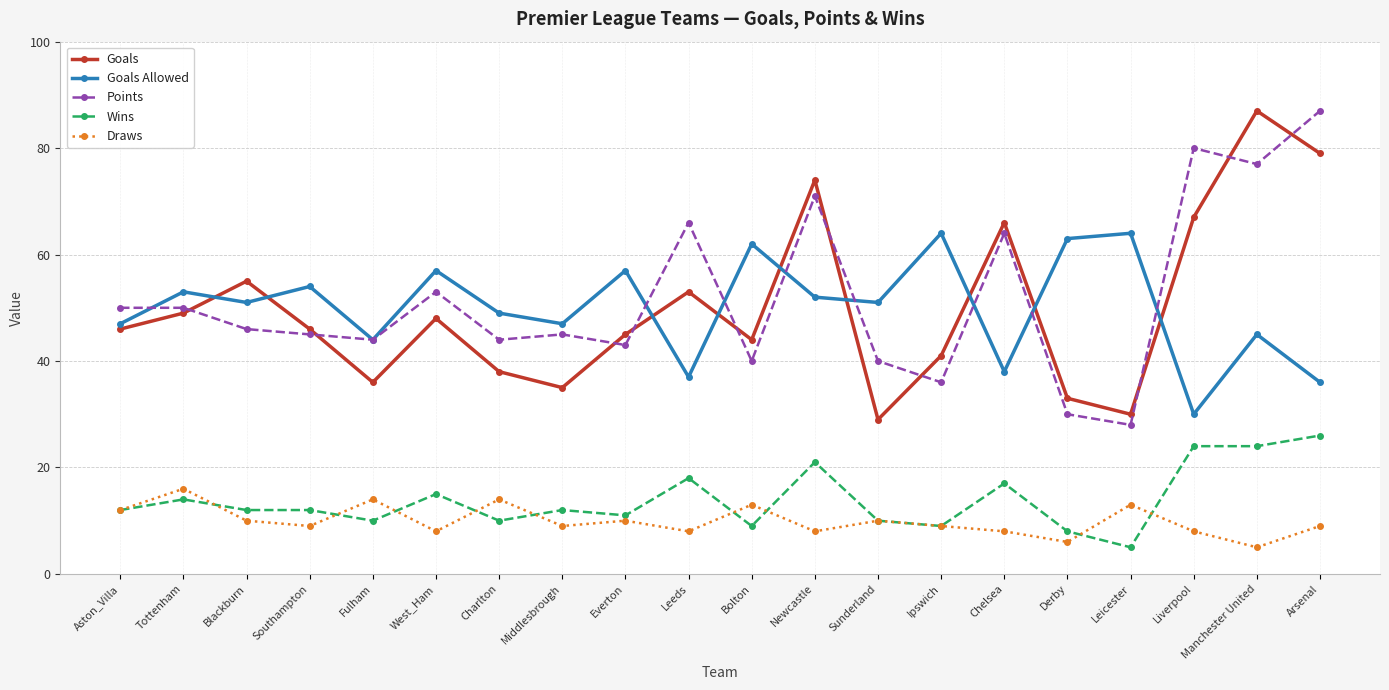

What are all the series names shown in the legend?

Goals, Goals Allowed, Points, Wins, Draws